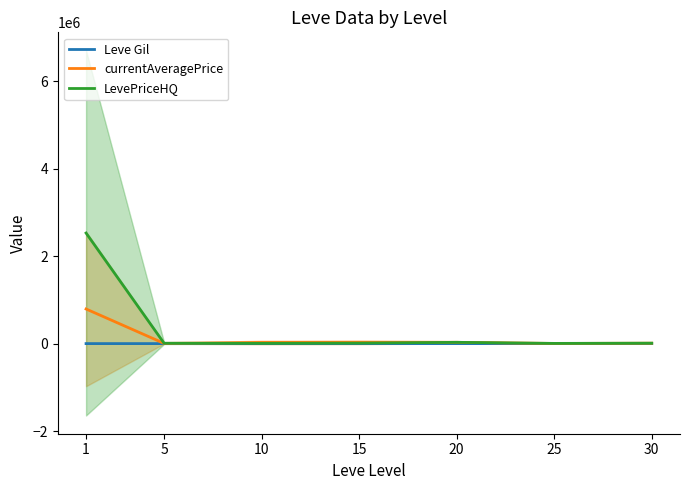

Is it true that LevePriceHQ equals 11272.3 at 15?

True